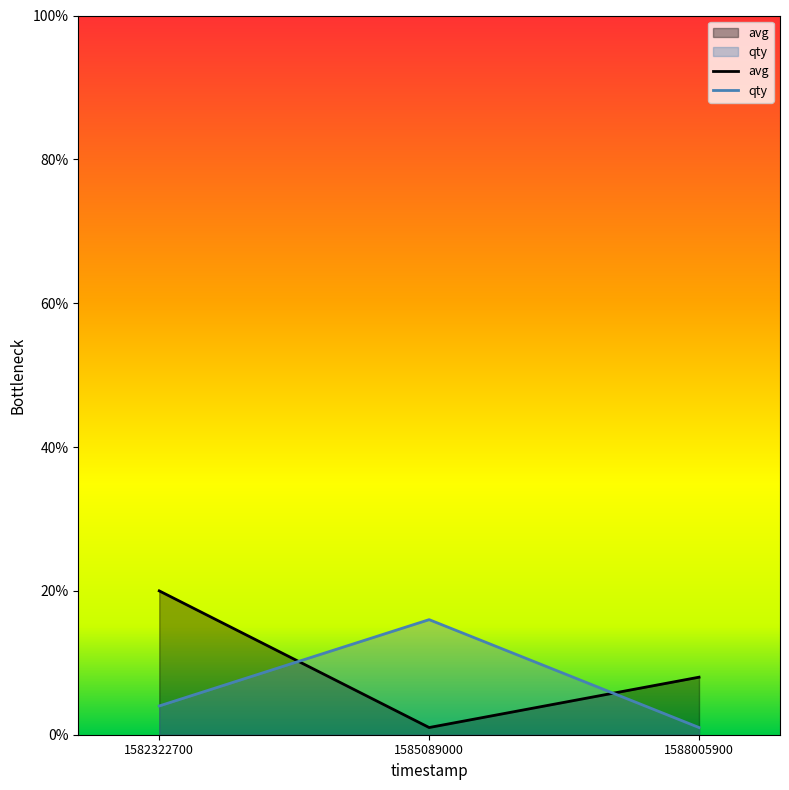

What is the value of the avg point at the 2nd from the left?

1